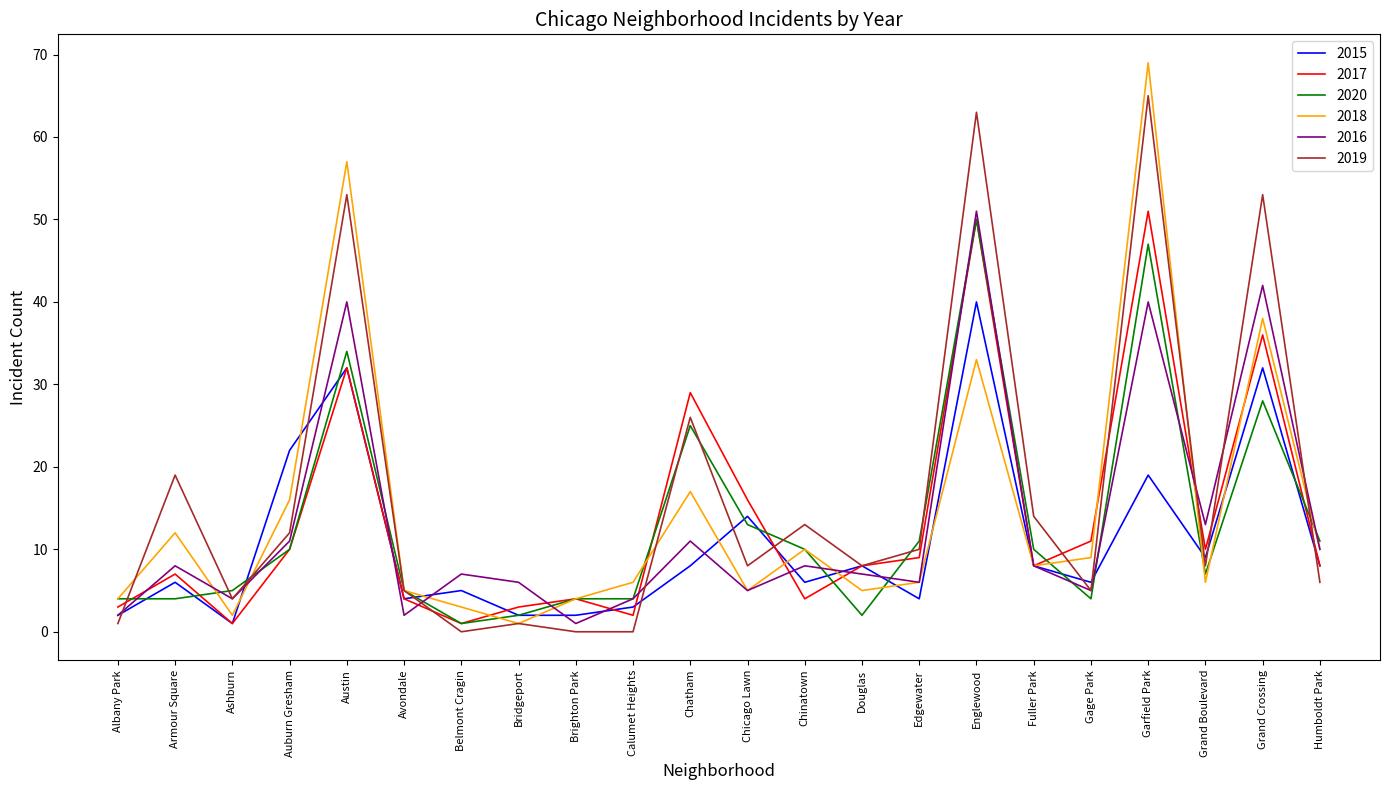

Between Brighton Park and Edgewater, which series saw the biggest shift?

2019